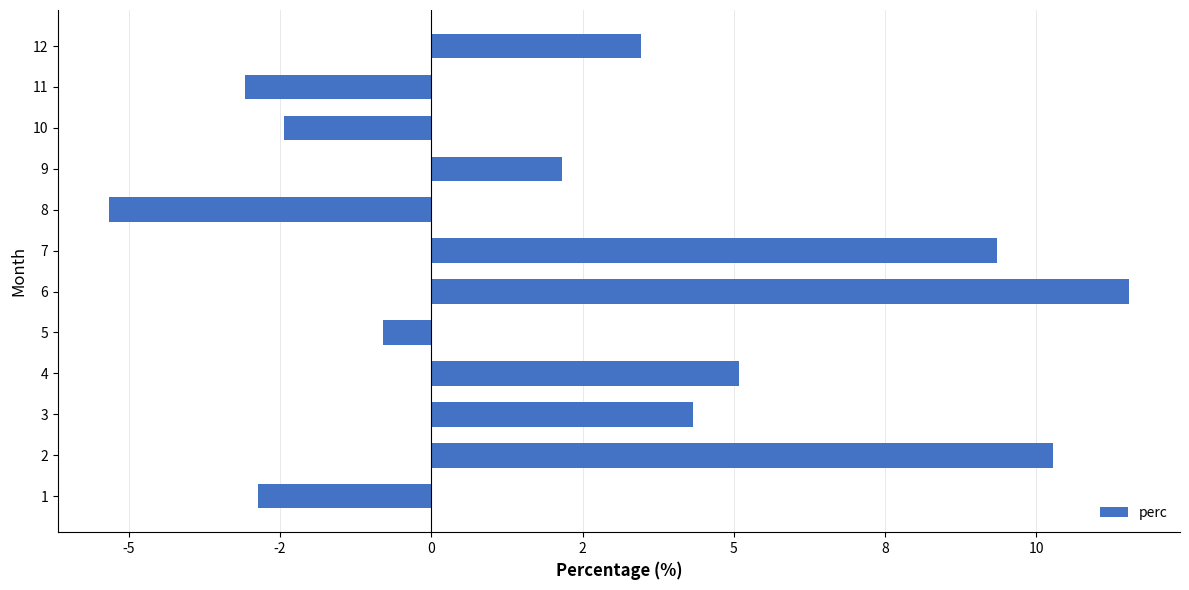

Rank the categories by value from highest to lowest.

6, 2, 7, 4, 3, 12, 9, 5, 10, 1, 11, 8